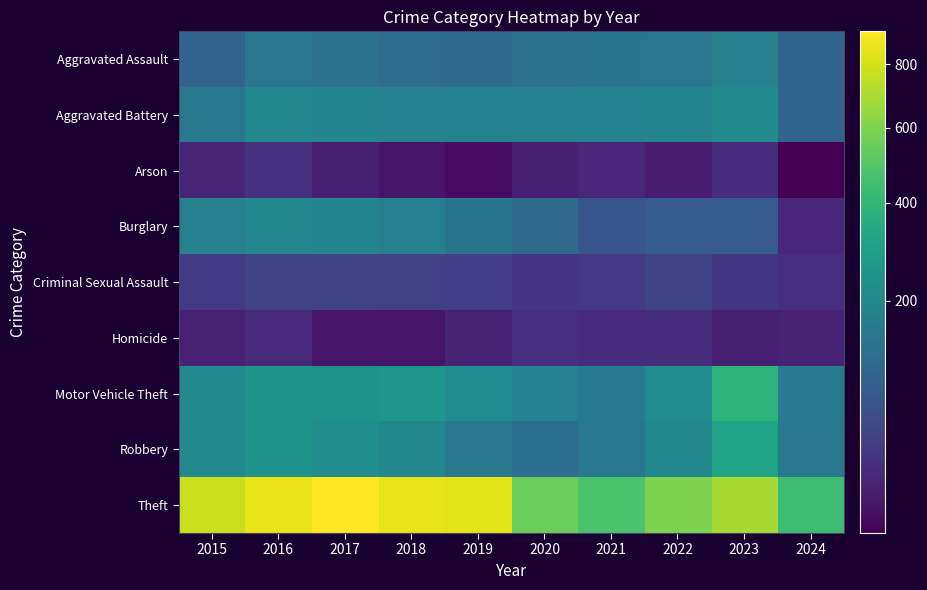

How many distinct data groups are displayed?

9